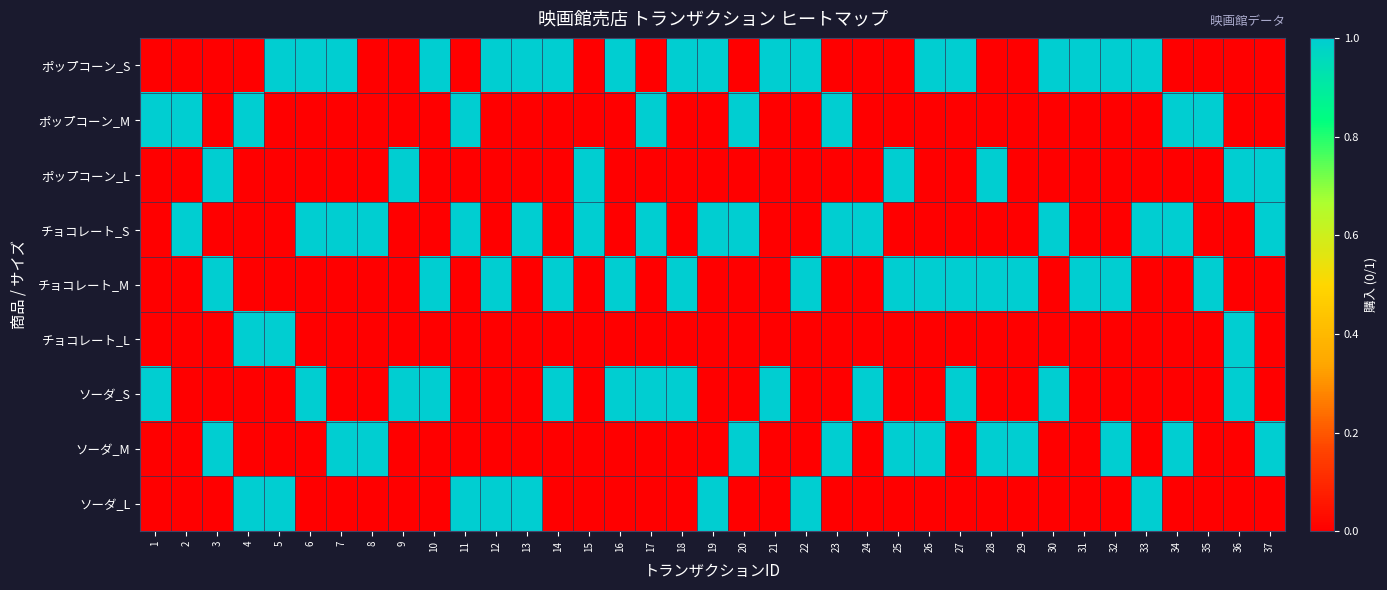

Between 17 and 20, which is larger?

17